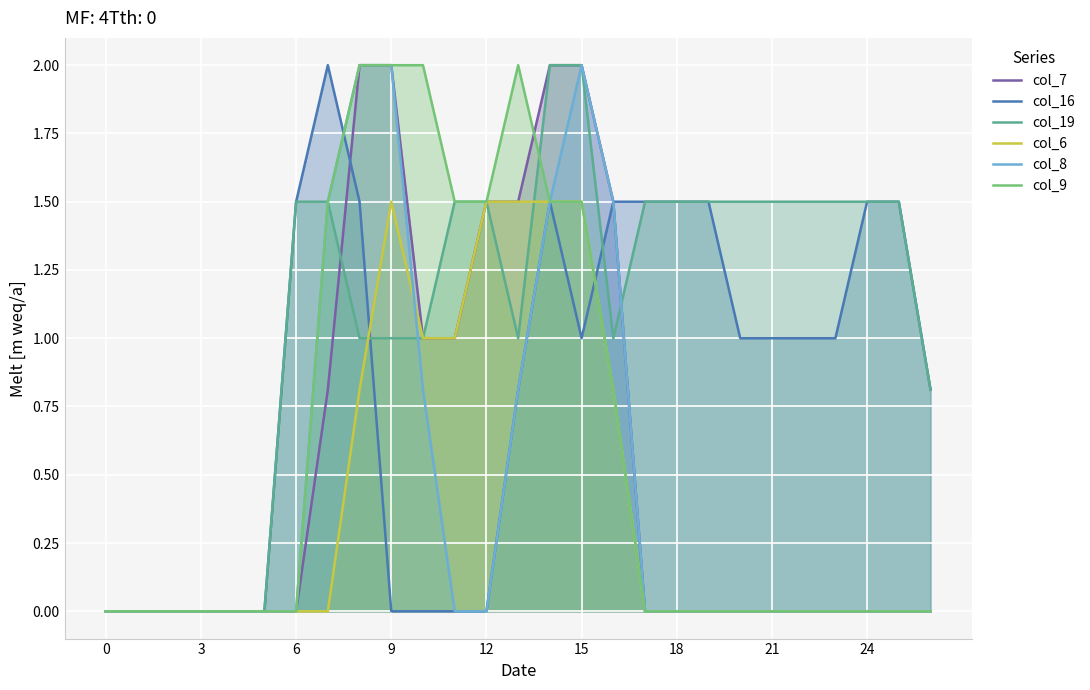

Which has a higher value, 9 or 13?

9